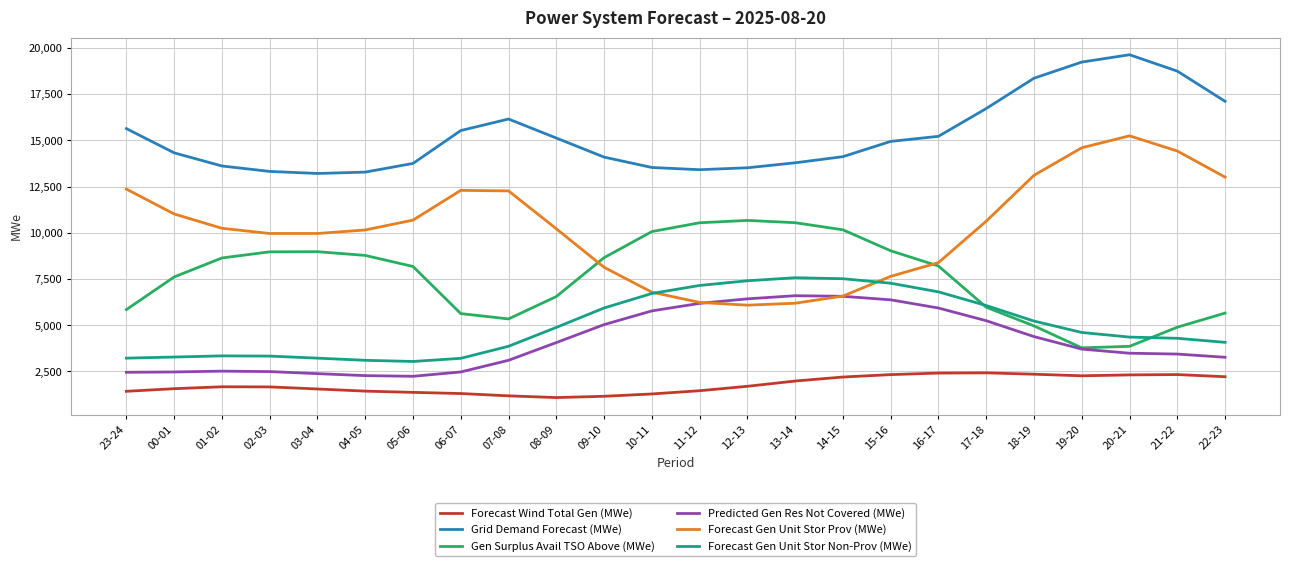

In Gen Surplus Avail TSO Above (MWe), how many points are higher than both neighbors (excluding endpoints)?

2